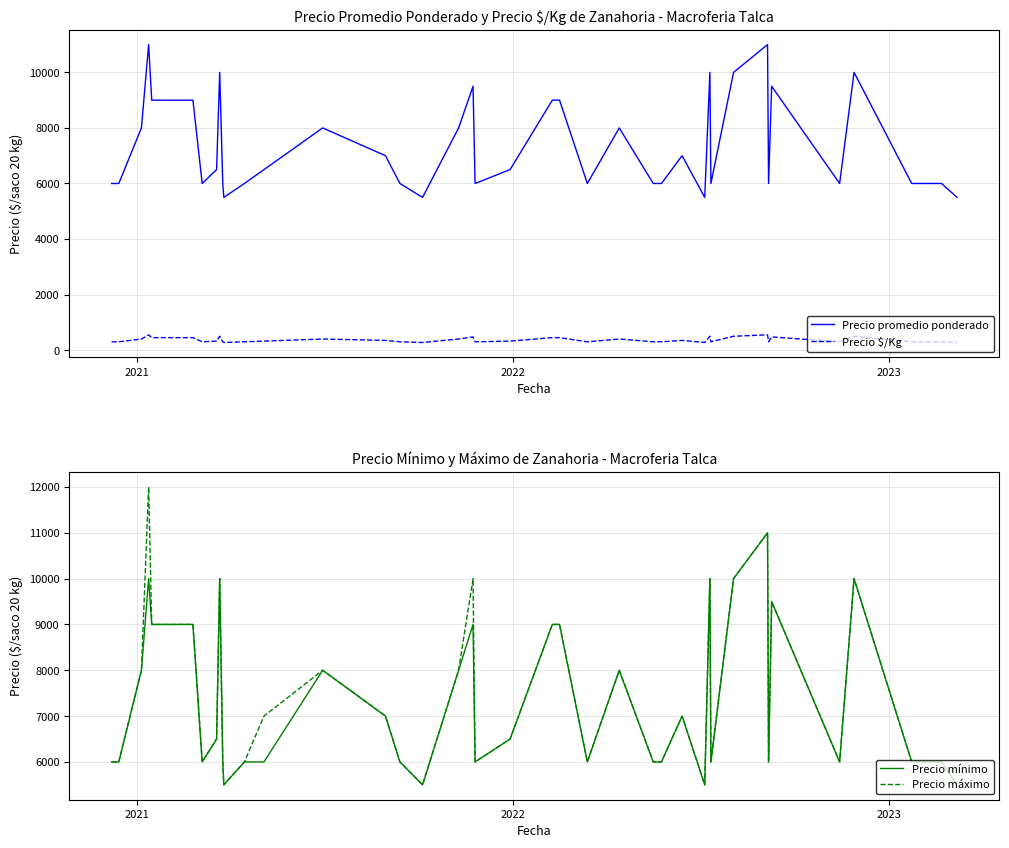

What is the average value of the Precio máximo series?

7412